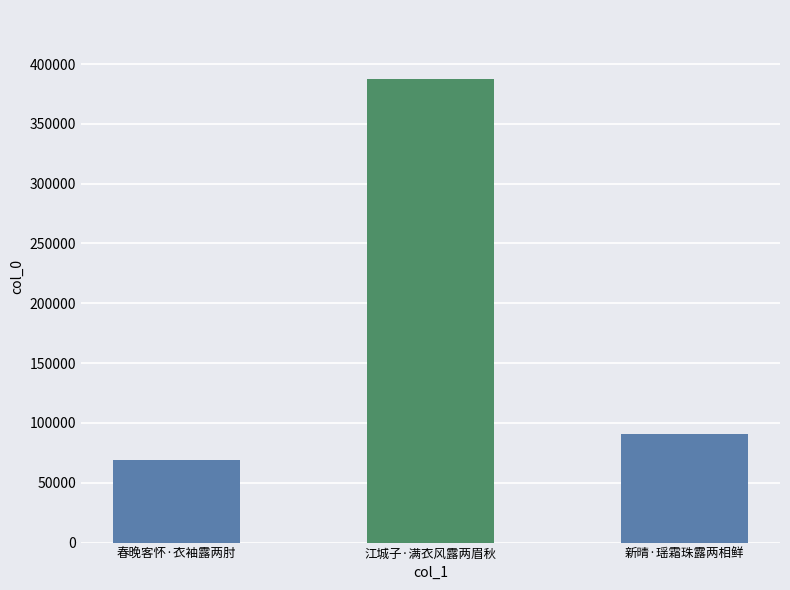

What is the smallest value displayed?

68668